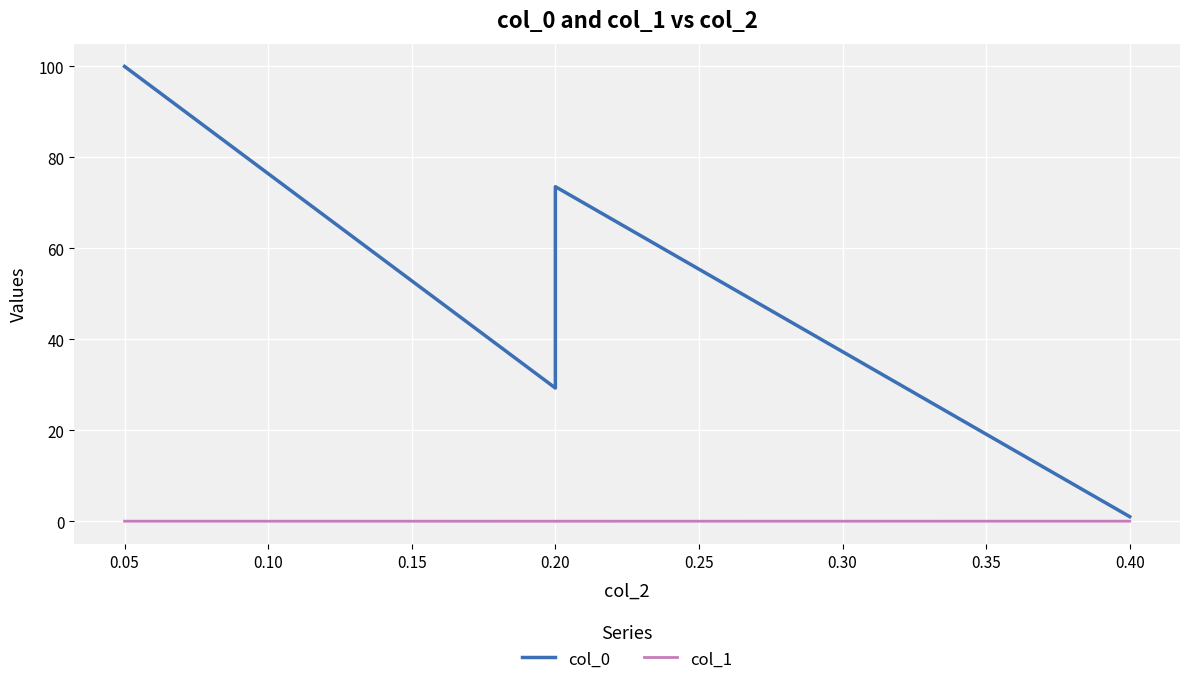

List the series in order of their peak value, lowest first.

col_1, col_0